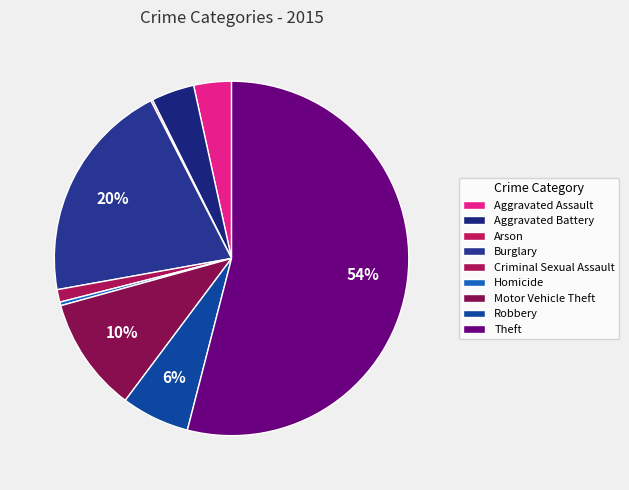

How much of the chart is everything except Motor Vehicle Theft?

89.5%